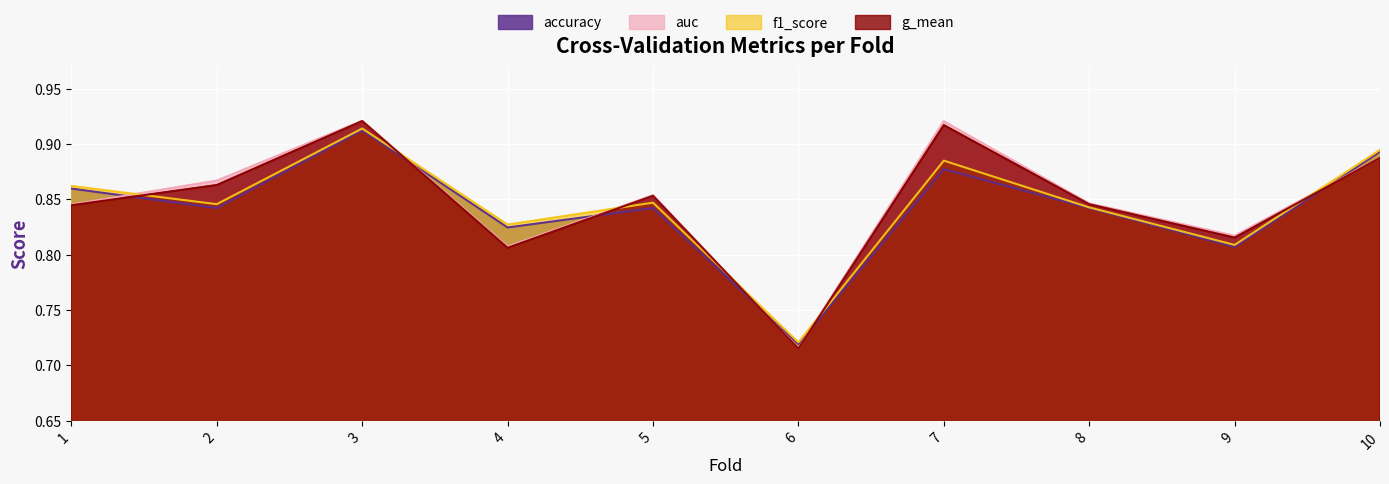

At 10, list the series in order from smallest to largest.

g_mean, auc, accuracy, f1_score